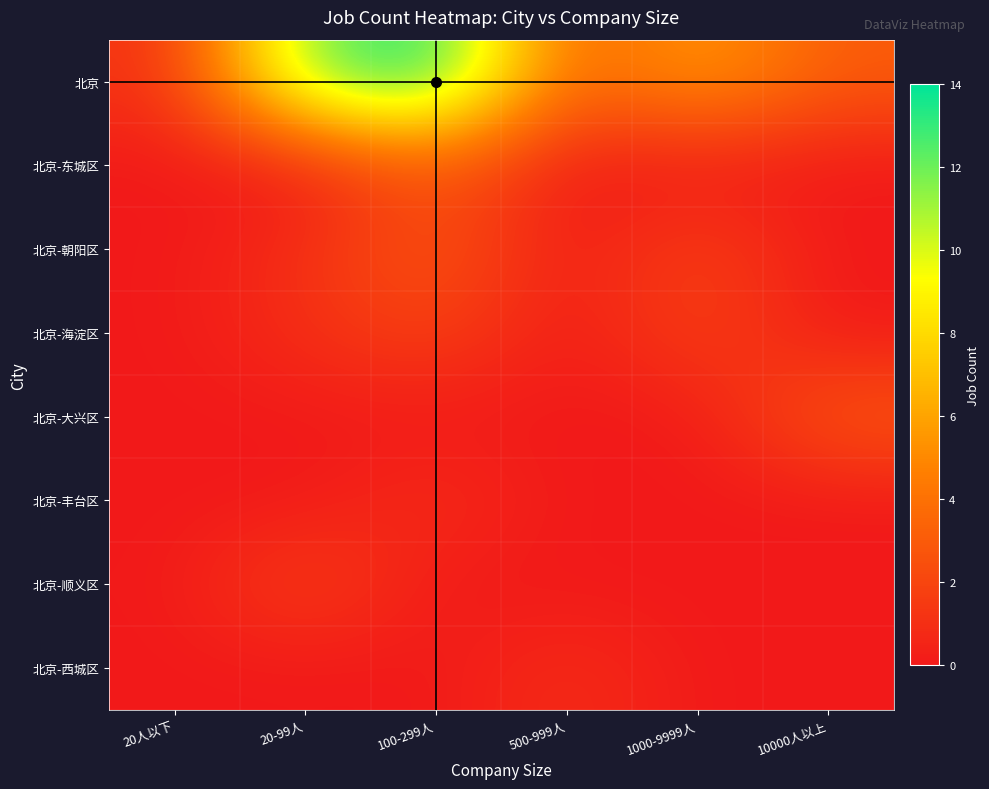

Reading left to right, list all the values displayed in this chart.

北京: 20人以下=1	20-99人=12	100-299人=14	500-999人=3	1000-9999人=6	10000人以上=3
北京-东城区: 20人以下=0	20-99人=0	100-299人=3	500-999人=0	1000-9999人=0	10000人以上=0
北京-朝阳区: 20人以下=0	20-99人=1	100-299人=3	500-999人=0	1000-9999人=2	10000人以上=0
北京-海淀区: 20人以下=0	20-99人=1	100-299人=2	500-999人=0	1000-9999人=2	10000人以上=0
北京-大兴区: 20人以下=0	20-99人=0	100-299人=0	500-999人=0	1000-9999人=0	10000人以上=3
北京-丰台区: 20人以下=0	20-99人=0	100-299人=1	500-999人=0	1000-9999人=0	10000人以上=0
北京-顺义区: 20人以下=0	20-99人=2	100-299人=0	500-999人=0	1000-9999人=0	10000人以上=0
北京-西城区: 20人以下=0	20-99人=0	100-299人=0	500-999人=1	1000-9999人=0	10000人以上=0